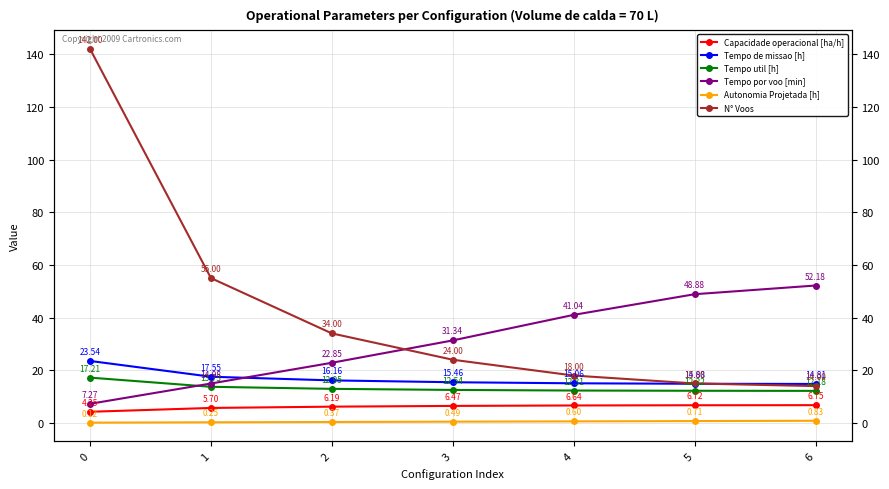

Reading left to right, list all the values displayed in this chart.

Capacidade operacional [ha/h]: 0=4.2	1=5.7	2=6.2	3=6.5	4=6.6	5=6.7	6=6.8
Tempo de missao [h]: 0=23.5	1=17.6	2=16.2	3=15.5	4=15.1	5=14.9	6=14.8
Tempo util [h]: 0=17.2	1=13.7	2=12.9	3=12.5	4=12.3	5=12.2	6=12.2
Tempo por voo [min]: 0=7.3	1=15.0	2=22.9	3=31.3	4=41.0	5=48.9	6=52.2
Autonomia Projetada [h]: 0=0.1	1=0.2	2=0.4	3=0.5	4=0.6	5=0.7	6=0.8
N° Voos: 0=142.0	1=55.0	2=34.0	3=24.0	4=18.0	5=15.0	6=14.0